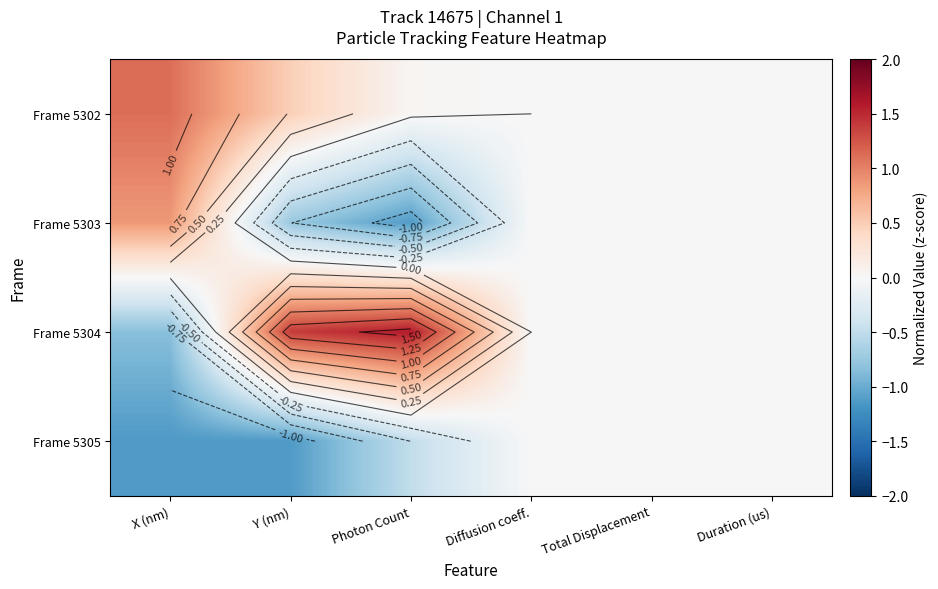

Is it true that Frame 5302 equals 0.8 at Y (nm)?

False